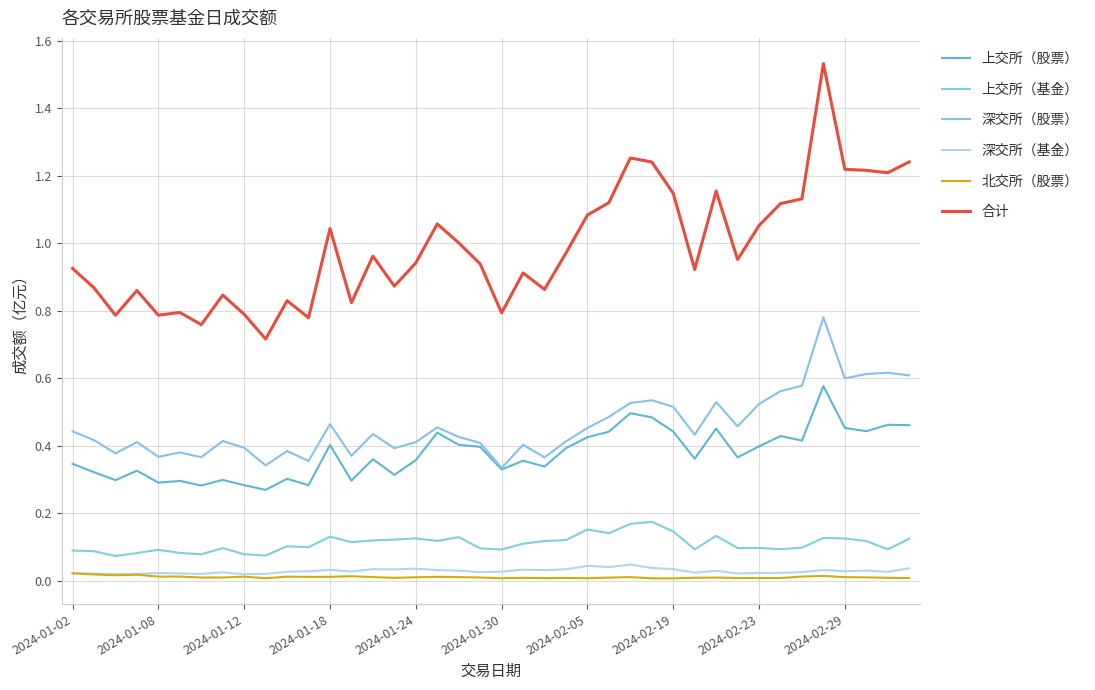

At how many categories does at least one series exceed 0?

40